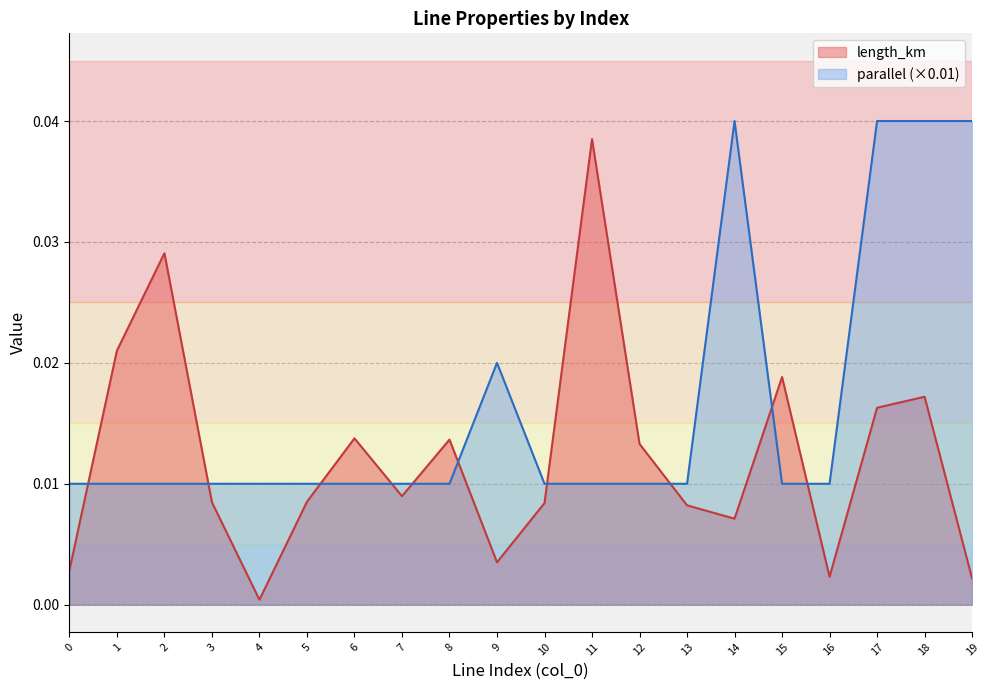

How many lines are shown in the chart?

2